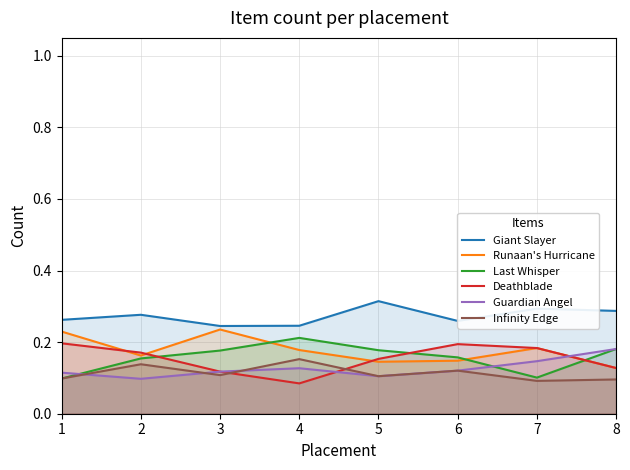

How many data points does each series have?

8